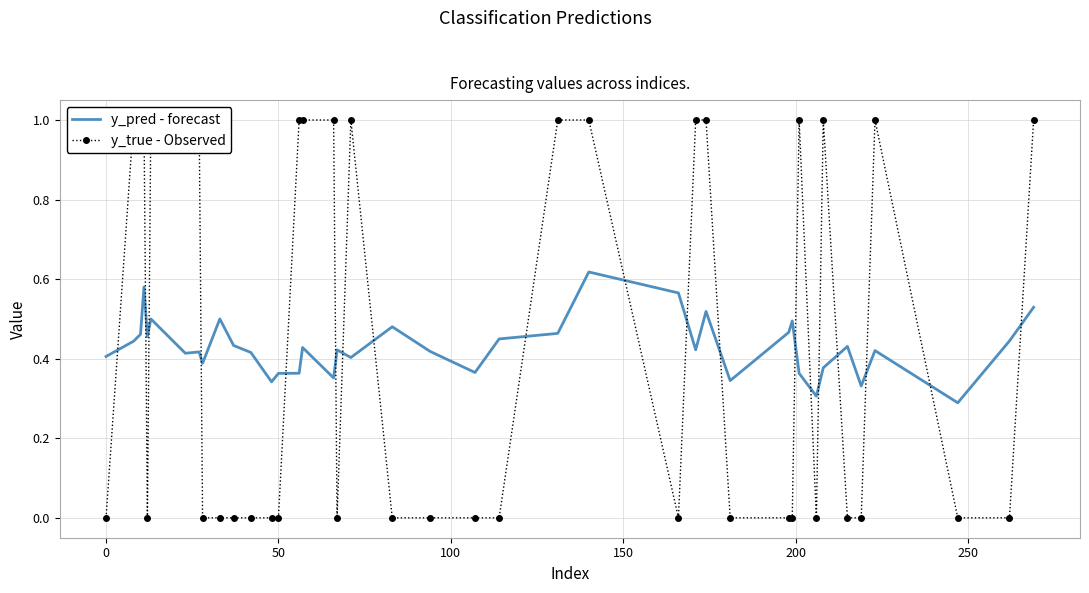

What is the greatest value displayed?

1.0